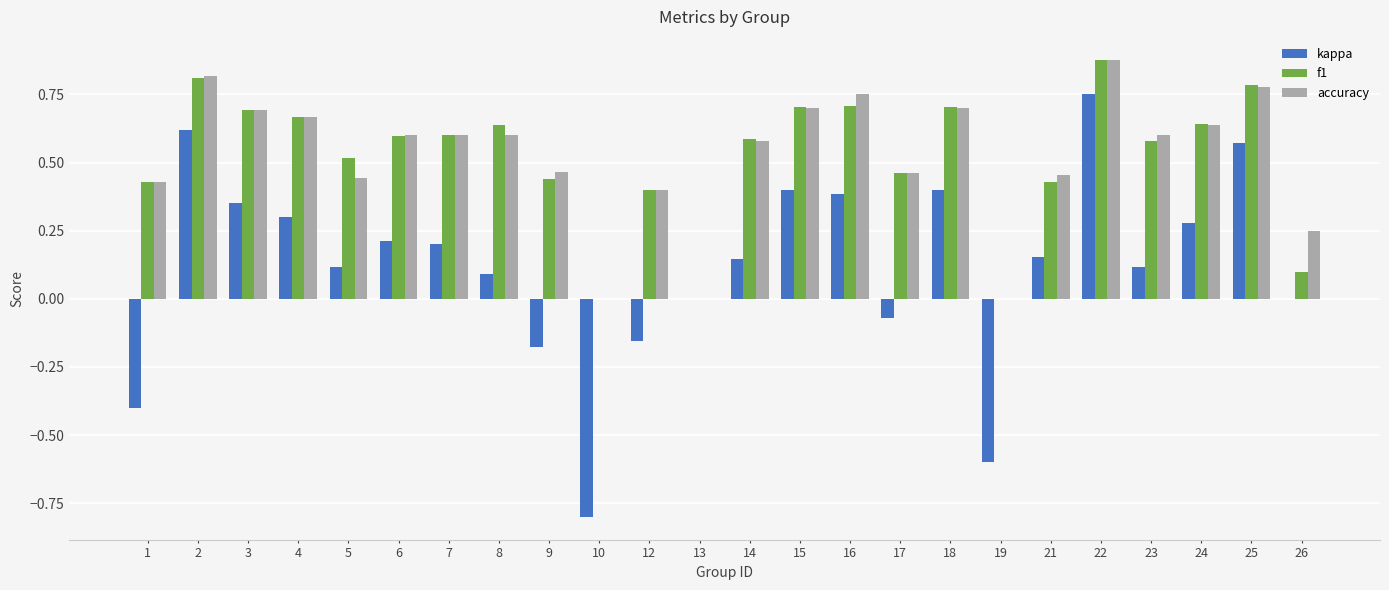

What is the sum of the accuracy values at 4 and 22?

1.5